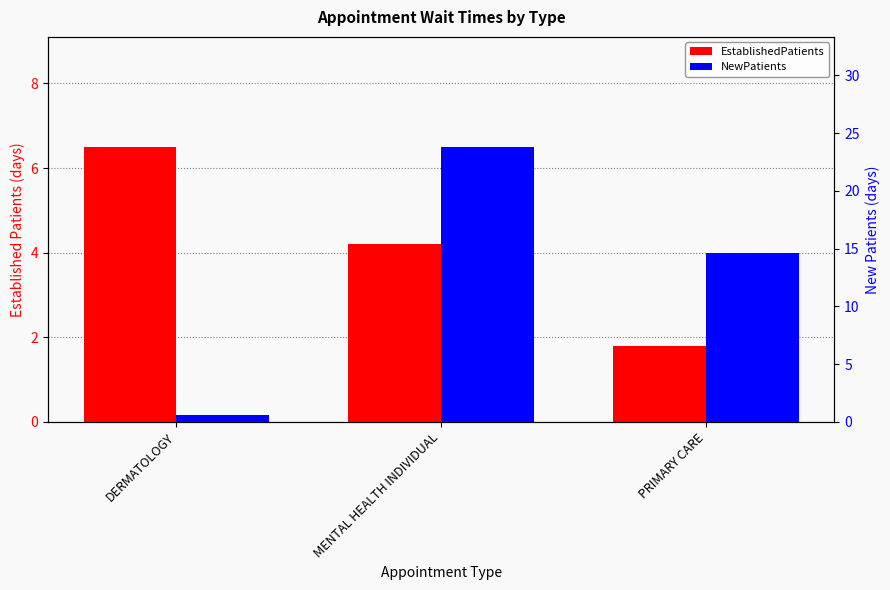

What is the spread (max minus min) of values at DERMATOLOGY?

5.9